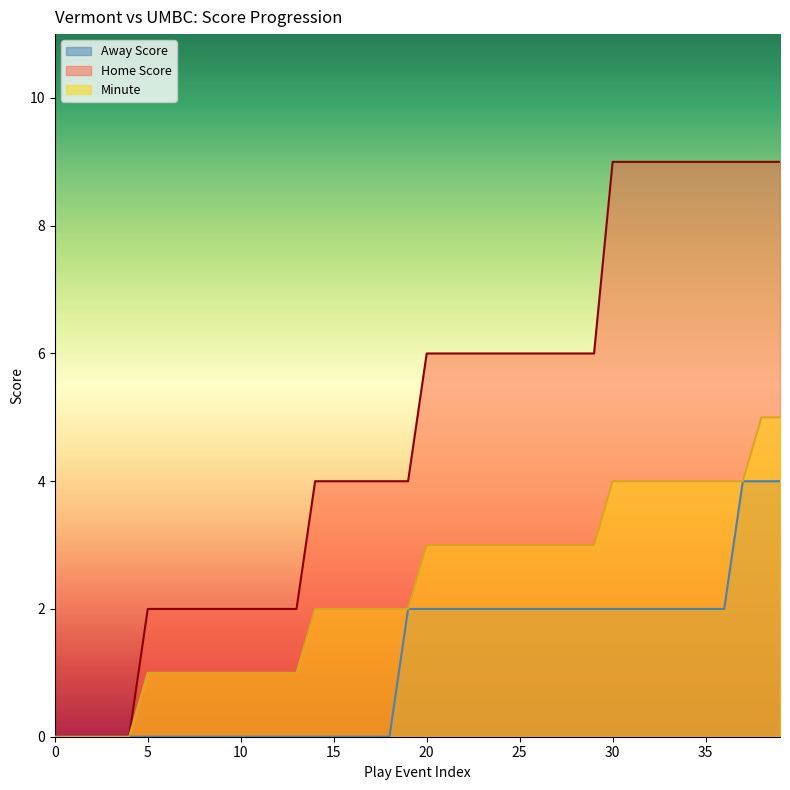

At which label does Home Score reach its peak?

30